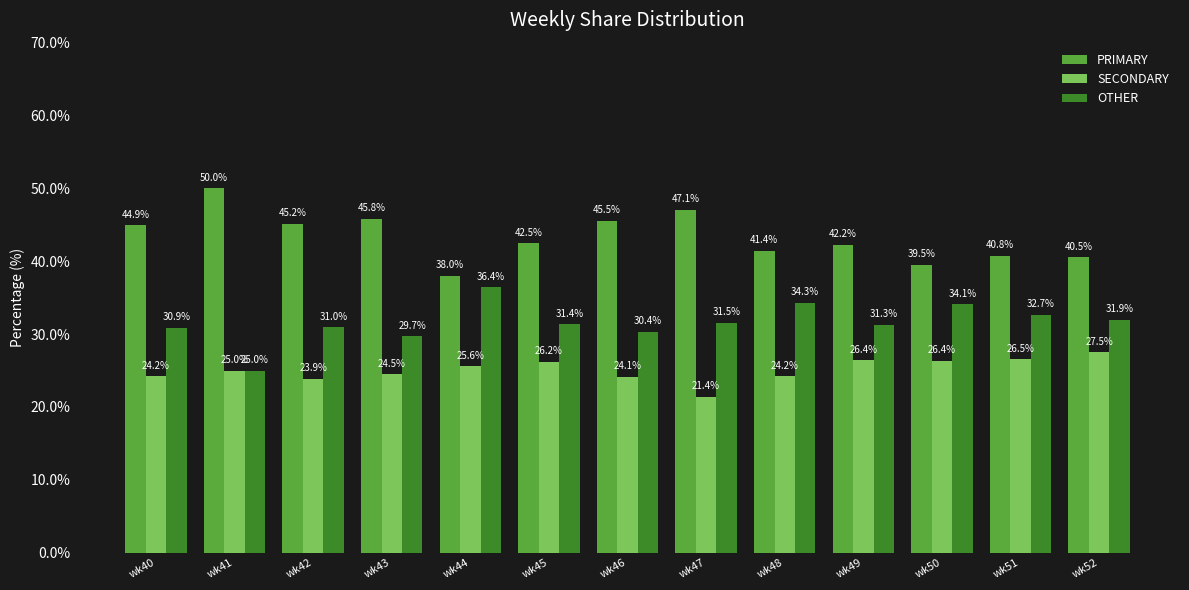

What is the maximum value for PRIMARY?

50.0